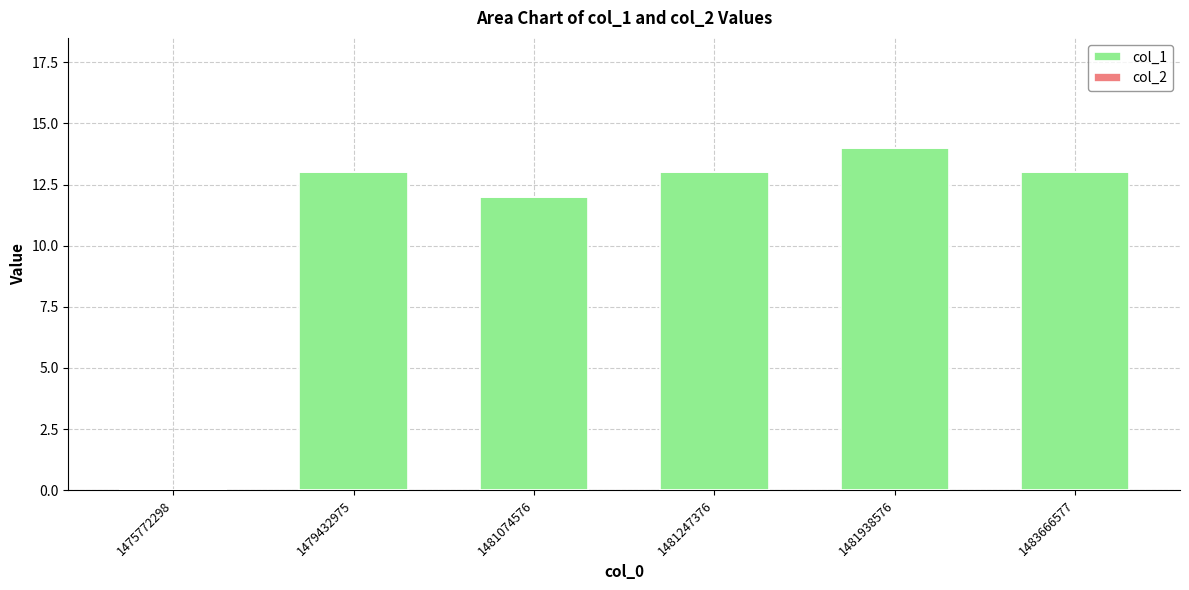

Reading left to right, list all the values displayed in this chart.

1475772298=0	1479432975=13	1481074576=12	1481247376=13	1481938576=14	1483666577=13